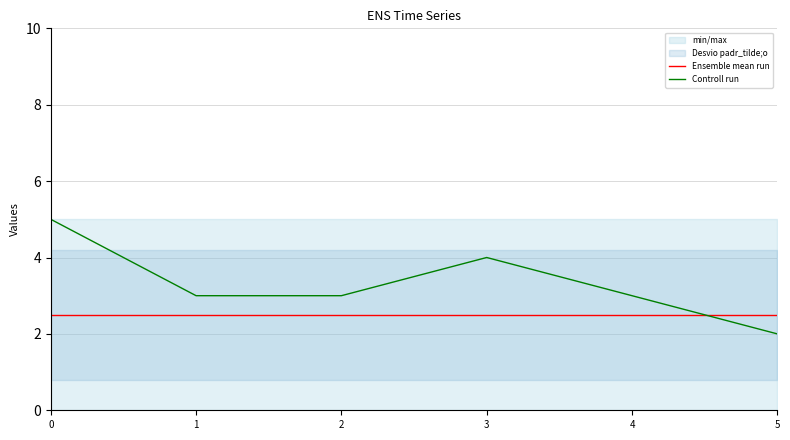

Reading left to right, what are all the values shown in this chart?

Ensemble mean run: 2.5	2.5	2.5	2.5	2.5	2.5
Controll run: 5.0	3.0	3.0	4.0	3.0	2.0